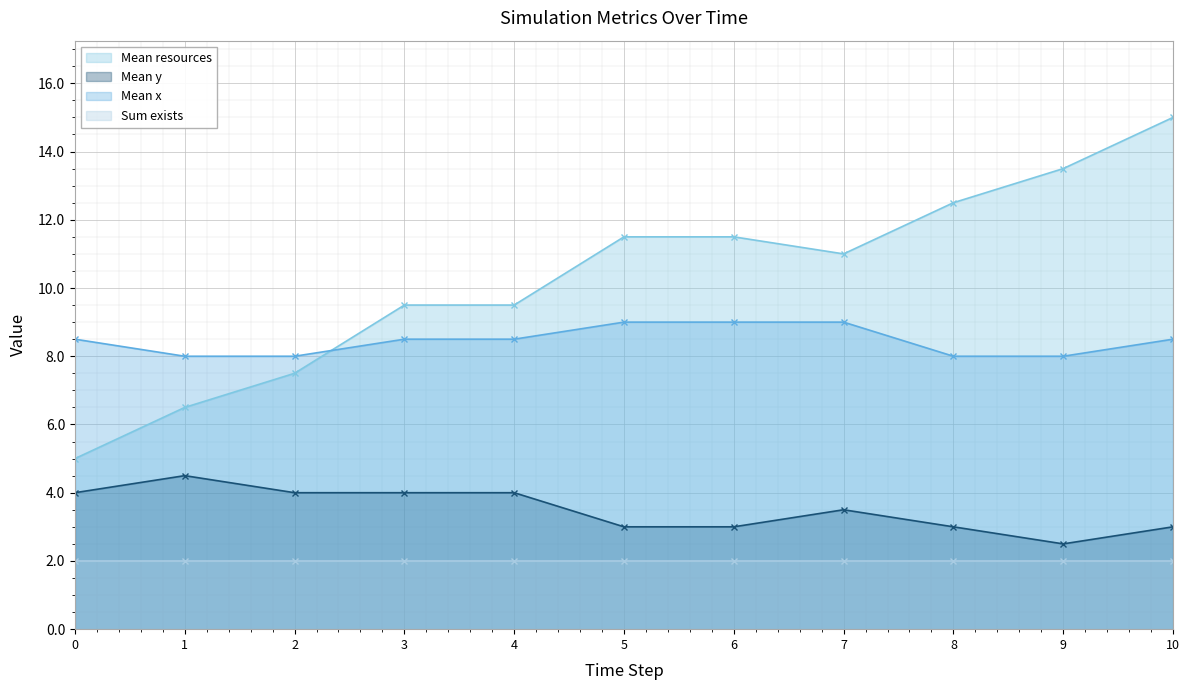

What is the average value of the Mean x series?

8.5